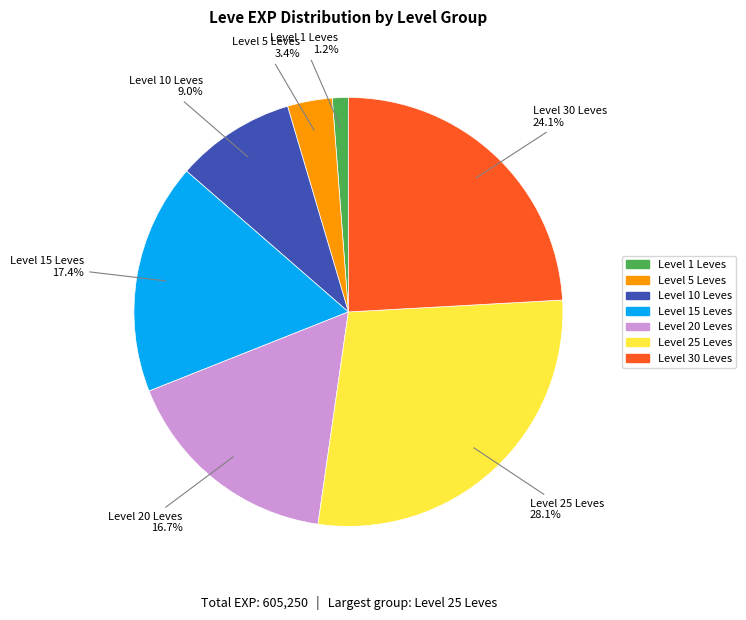

Does any single category account for the majority?

No